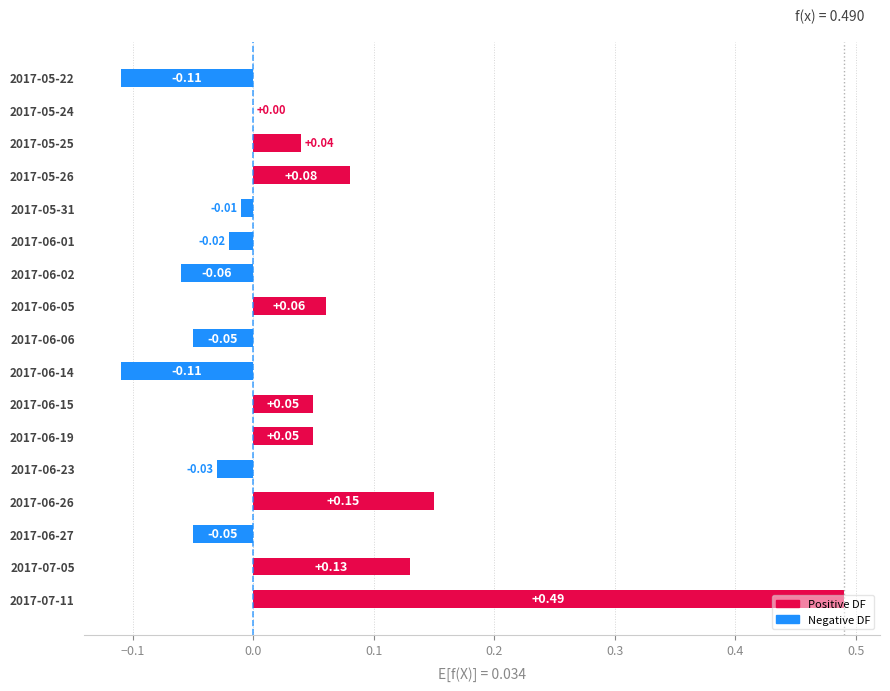

Between 2017-07-11 and 2017-05-25, which is larger?

2017-07-11